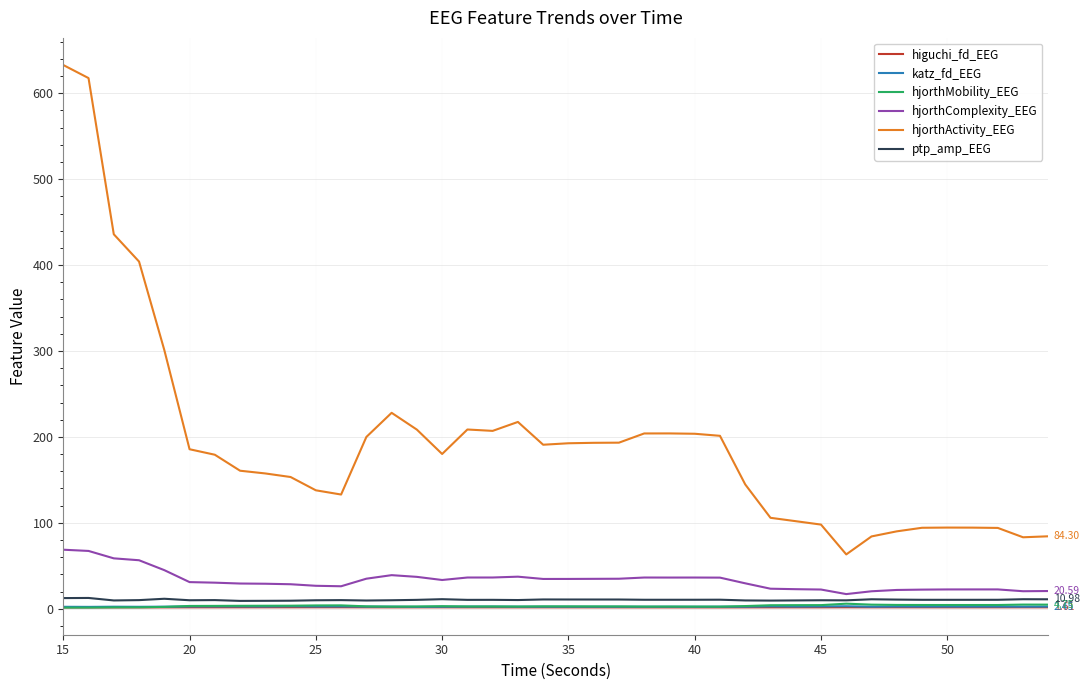

True or false: hjorthComplexity_EEG and katz_fd_EEG intersect in this chart.

False